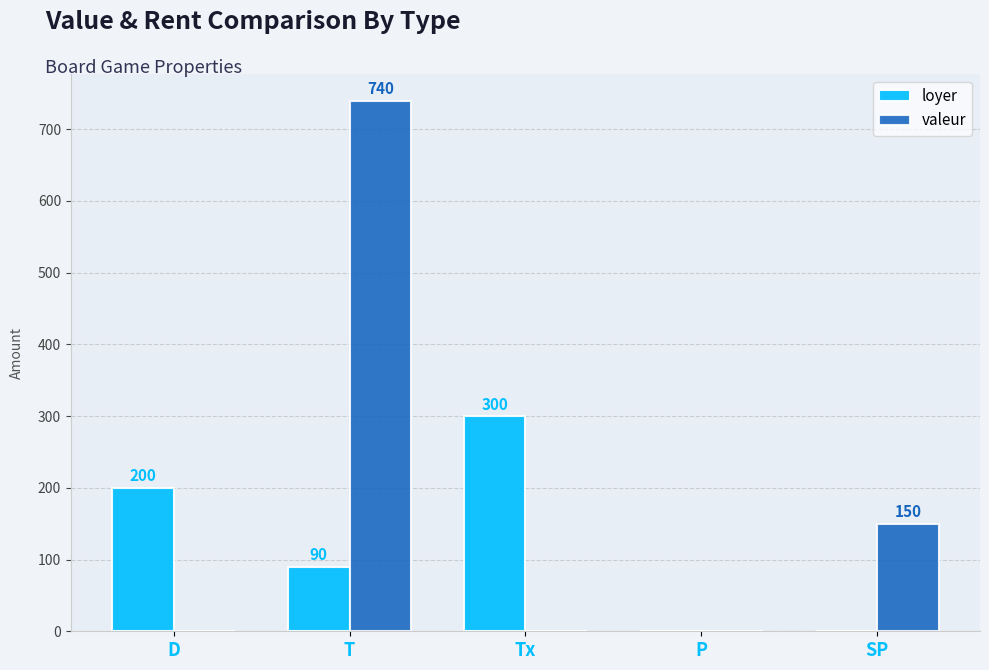

What is the sum of the loyer values at P and T?

90